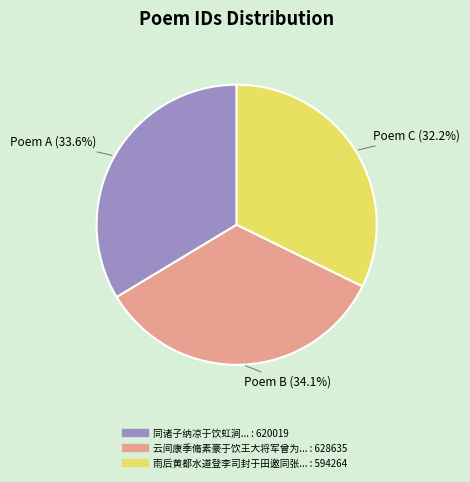

Does any single category account for the majority?

No